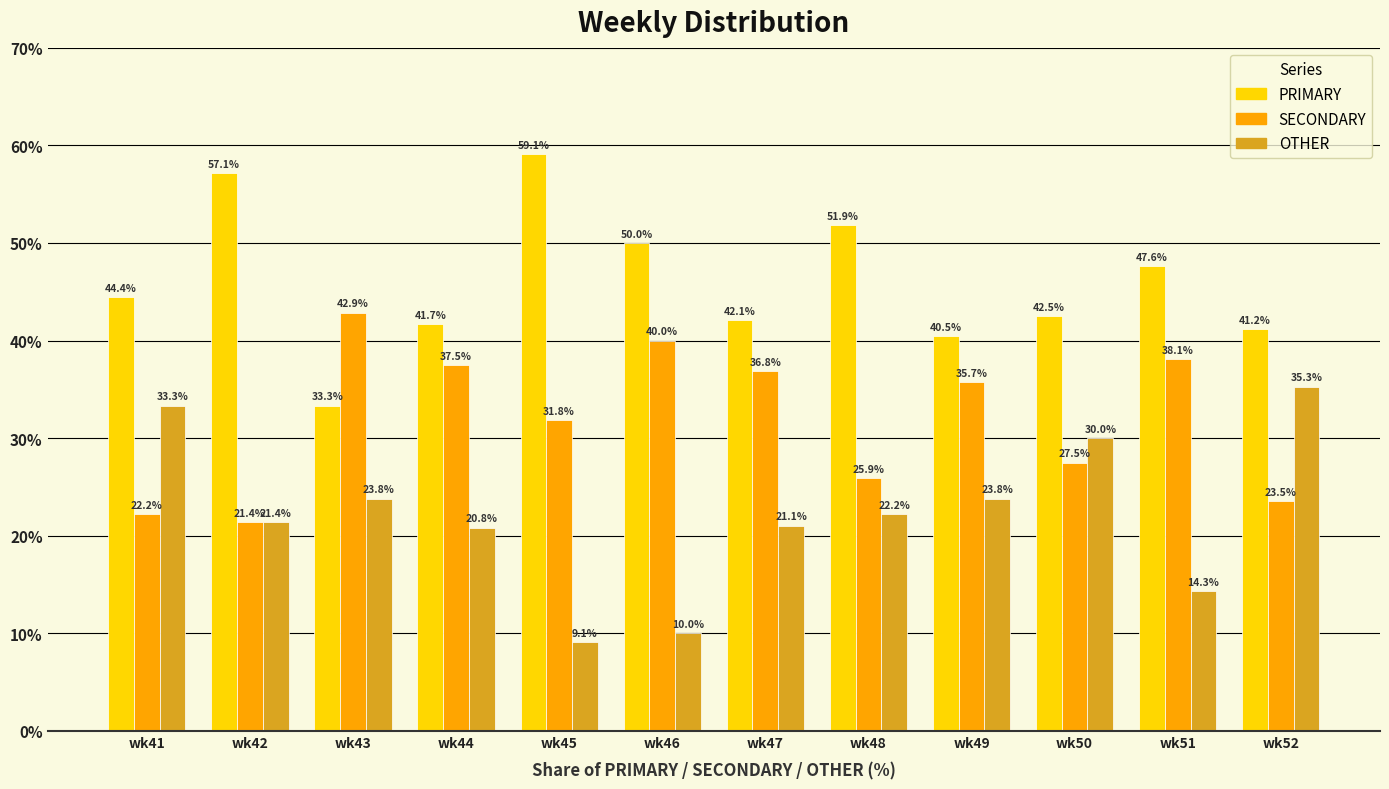

What are all the series names shown in the legend?

PRIMARY, SECONDARY, OTHER